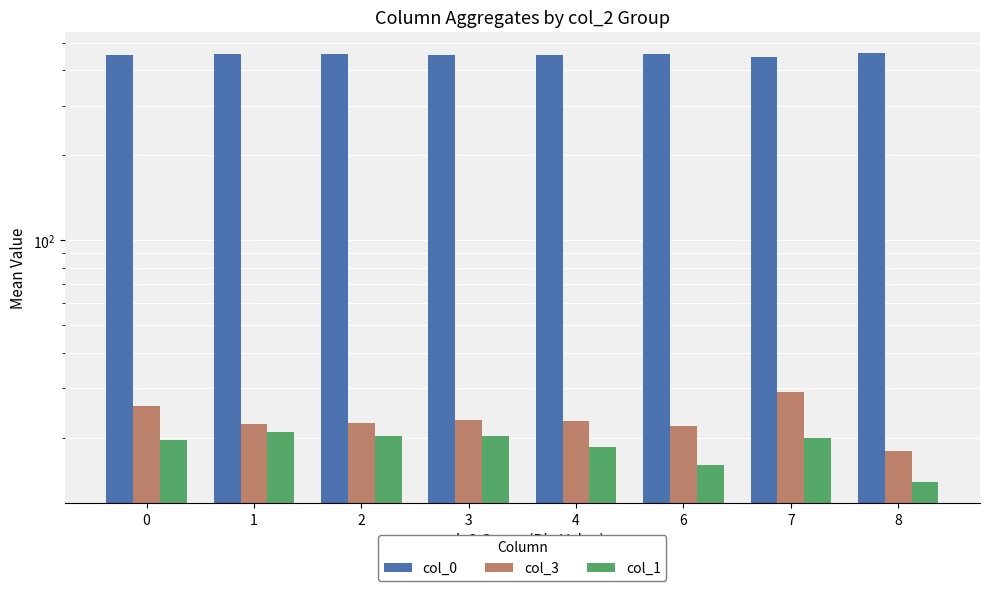

Reading left to right, list all the values displayed in this chart.

col_0: 454.3	455.7	455.2	453.6	454.5	456.0	444.0	460.0
col_3: 26.0	22.4	22.5	23.1	23.0	22.0	29.0	18.0
col_1: 19.7	20.9	20.3	20.2	18.5	16.0	20.0	14.0